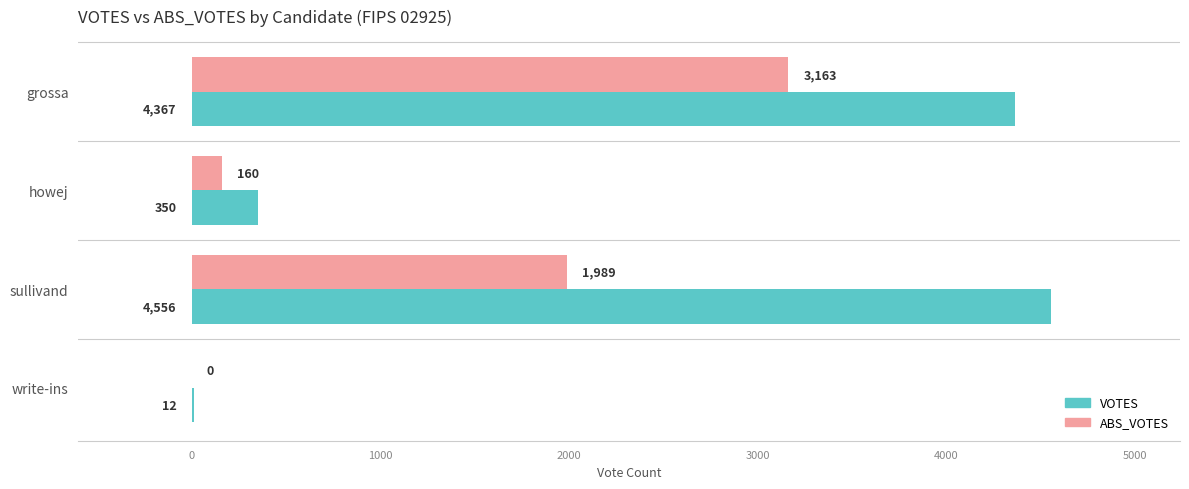

What is the sum of the VOTES values at grossa and sullivand?

8923